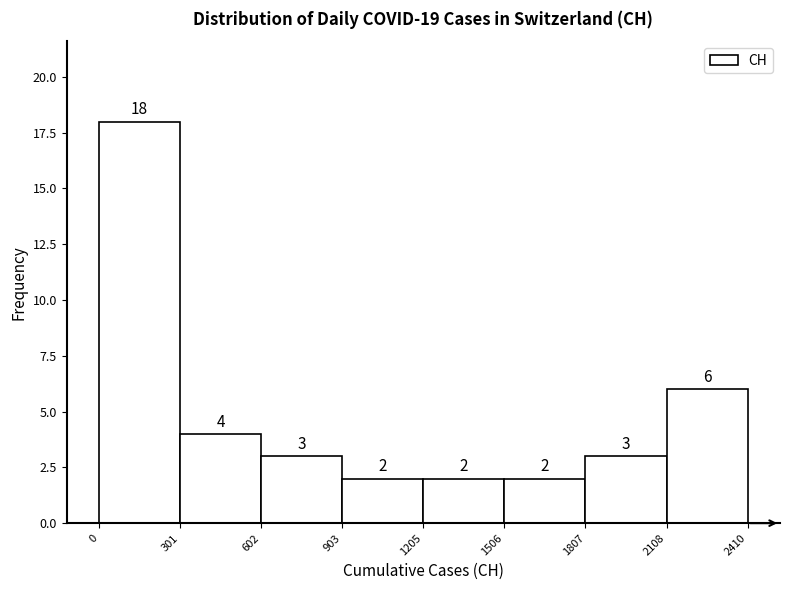

Reading left to right, transcribe this chart: for each bar, give the range it covers on the x-axis and its height.

0 to 301: 18
301 to 602: 4
602 to 903: 3
903 to 1205: 2
1205 to 1506: 2
1506 to 1807: 2
1807 to 2108: 3
2108 to 2410: 6